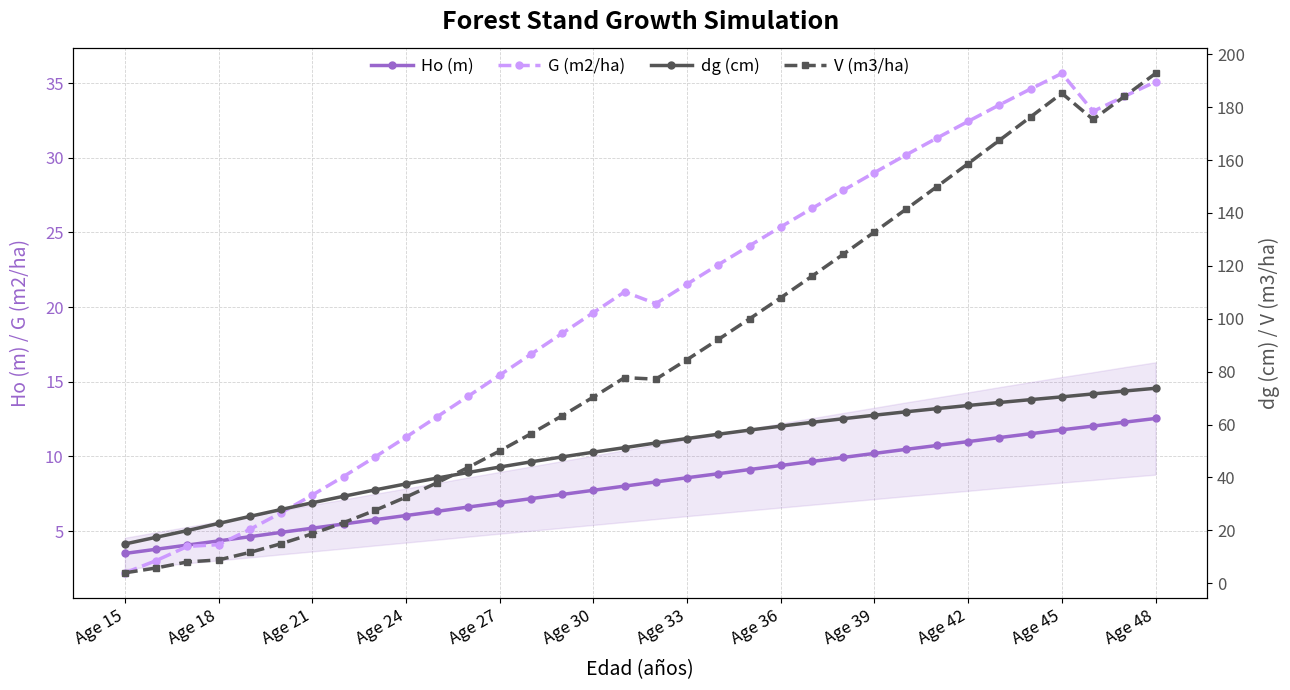

In G (m2/ha), how many points are lower than both neighbors (excluding endpoints)?

2